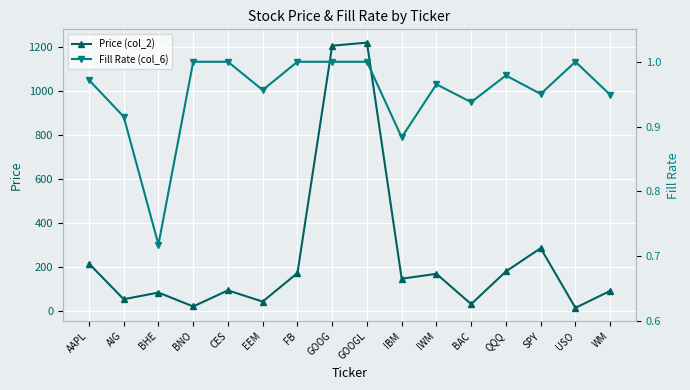

Reading left to right, extract all data points from this chart.

Price (col_2): AAPL=215.5	AIG=53.2	BHE=83.5	BNO=20.2	CES=93.4	EEM=42.4	FB=172.5	GOOG=1207.8	GOOGL=1222.0	IBM=146.5	IWM=168.8	BAC=30.9	QQQ=179.7	SPY=285.7	USO=13.8	WM=91.2
Fill Rate (col_6): AAPL=1.0	AIG=0.9	BHE=0.7	BNO=1.0	CES=1.0	EEM=1.0	FB=1.0	GOOG=1.0	GOOGL=1.0	IBM=0.9	IWM=1.0	BAC=0.9	QQQ=1.0	SPY=1.0	USO=1.0	WM=0.9